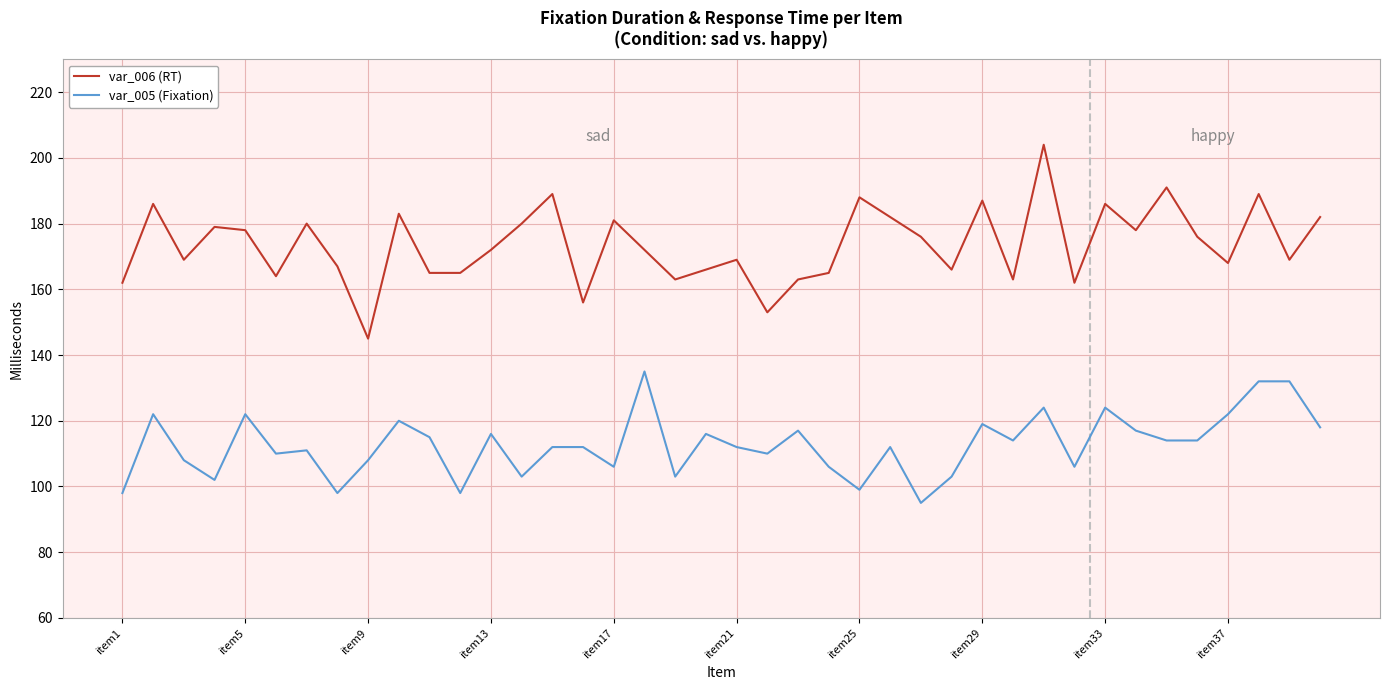

True or false: var_006 (RT) and var_005 (Fixation) cross at least once.

False